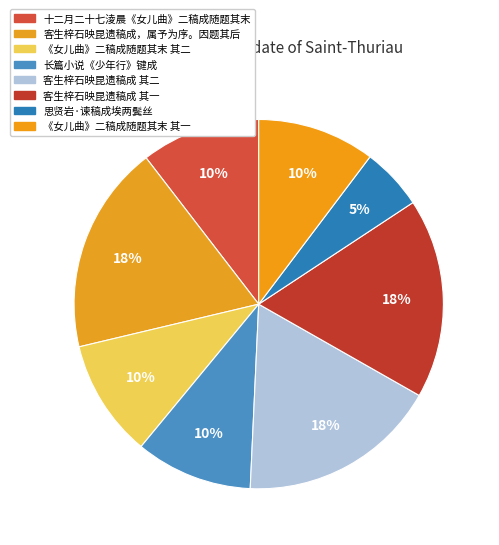

To the nearest percent, what is the average slice percentage?

12%